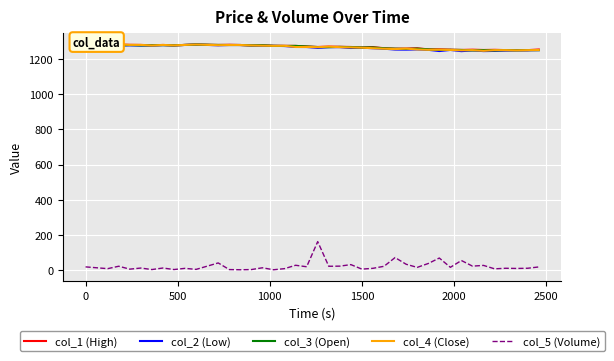

True or false: col_5 (Volume) and col_1 (High) cross at least once.

False